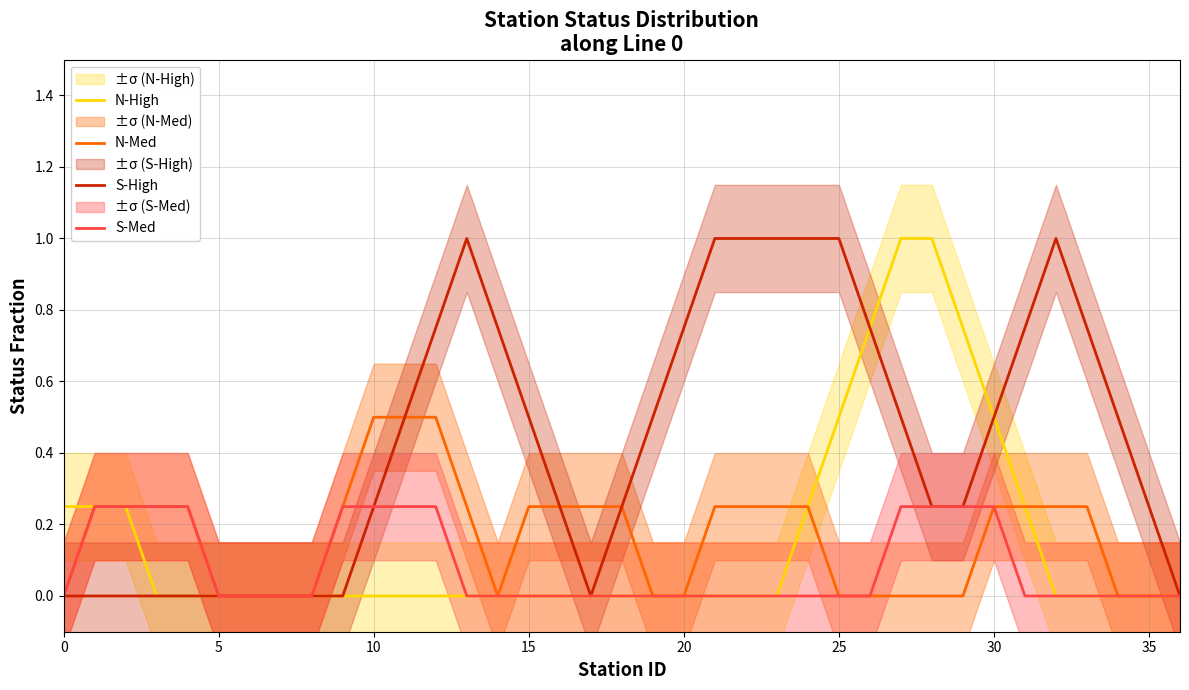

What is the value of the N-Med point at the 3rd from the left?

0.2